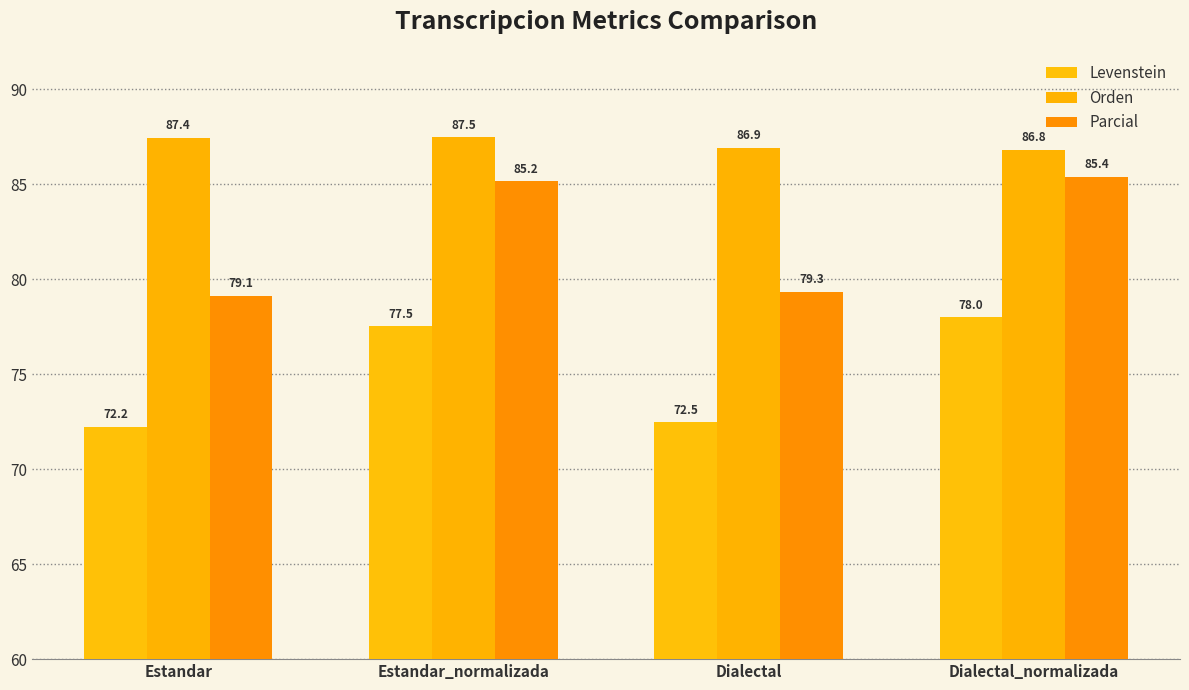

What is the label of the 4th bar from the left?

Dialectal_normalizada